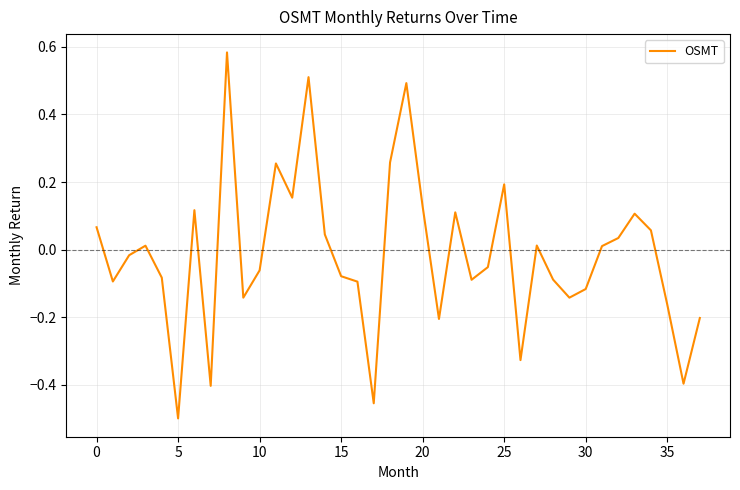

Count the number of values greater than 0.

18